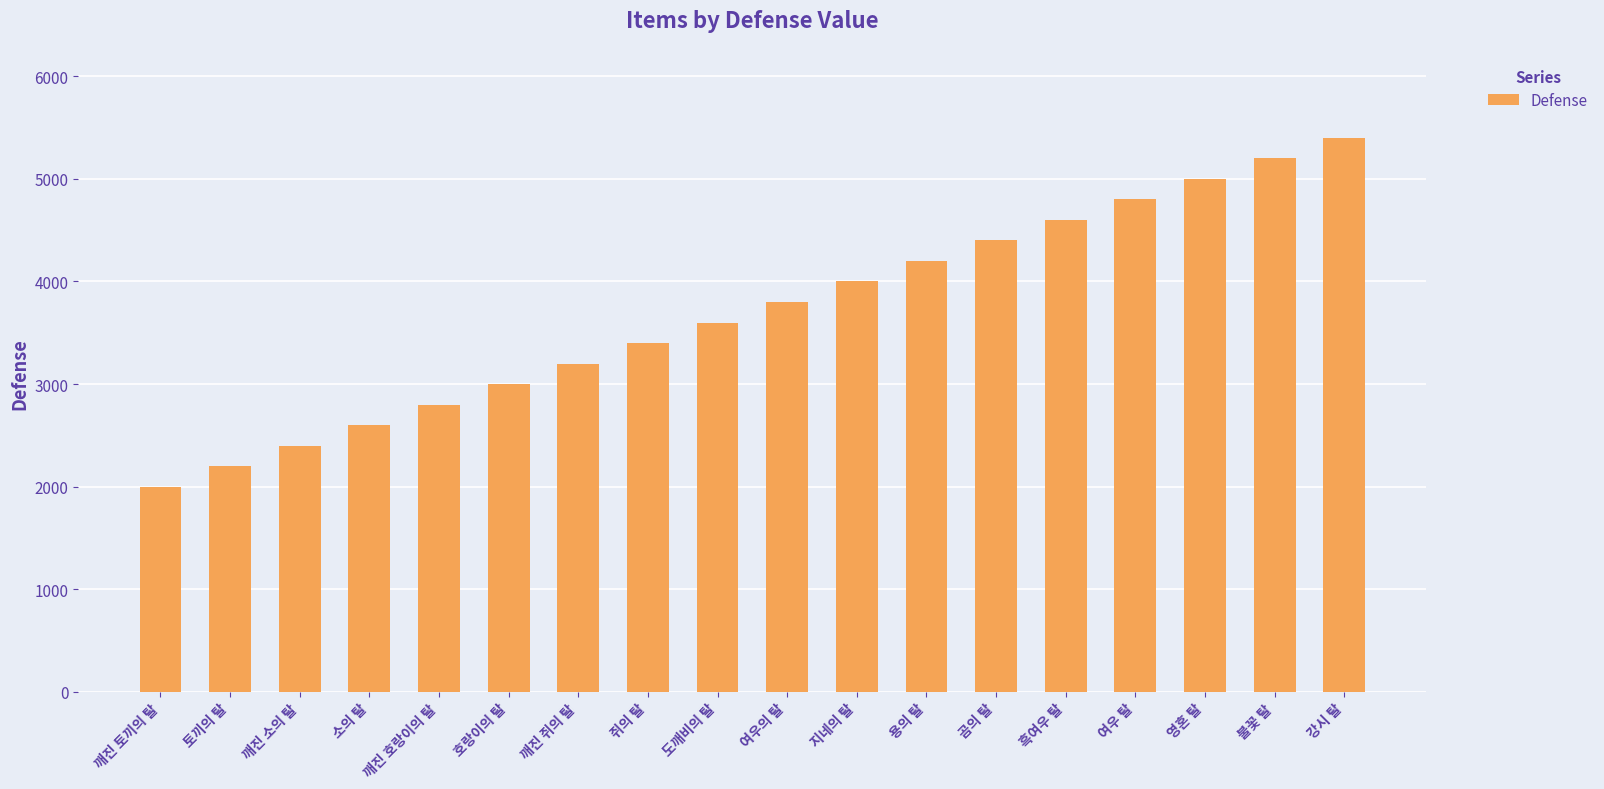

What is the maximum value shown in the chart?

5400